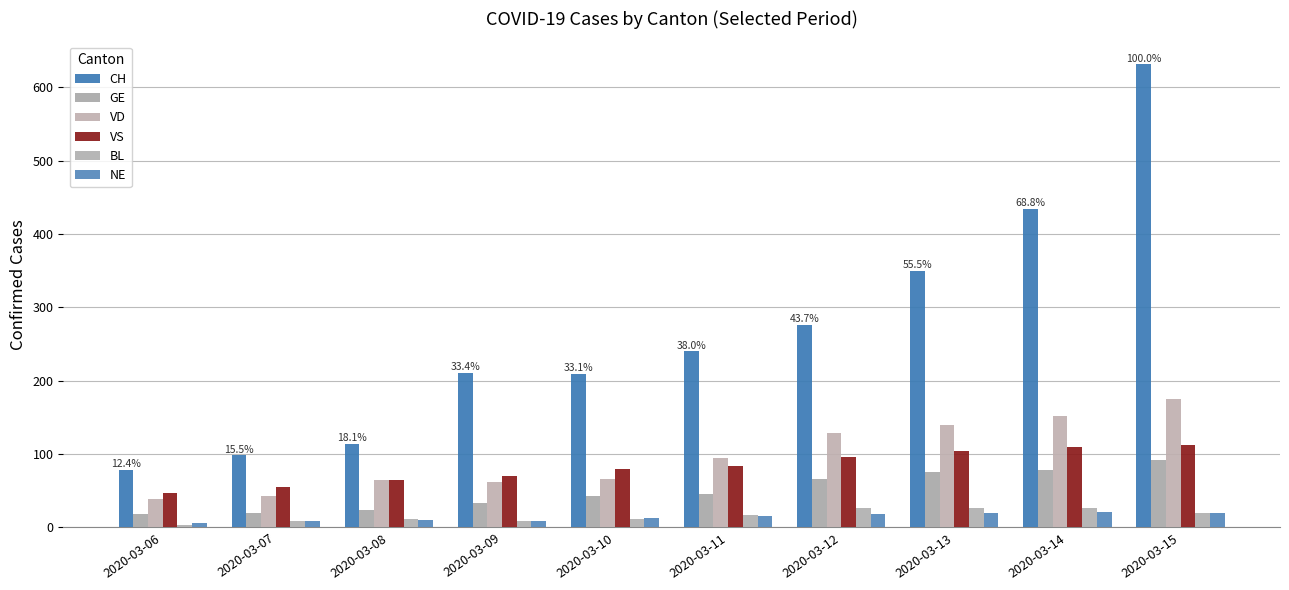

List the labels in order of VS value, smallest first.

2020-03-06, 2020-03-07, 2020-03-08, 2020-03-09, 2020-03-10, 2020-03-11, 2020-03-12, 2020-03-13, 2020-03-14, 2020-03-15